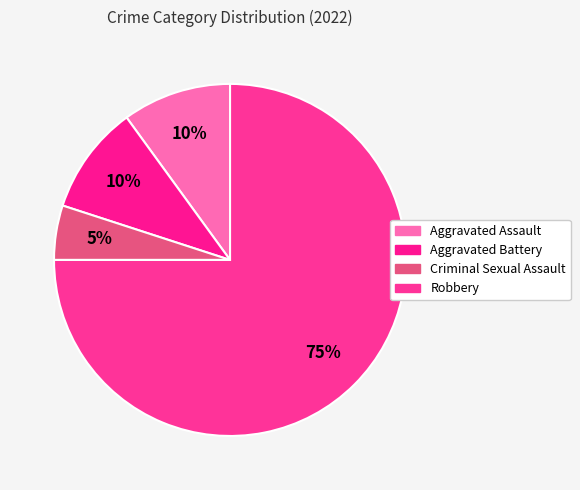

Which has a higher value, Robbery or Aggravated Assault?

Robbery